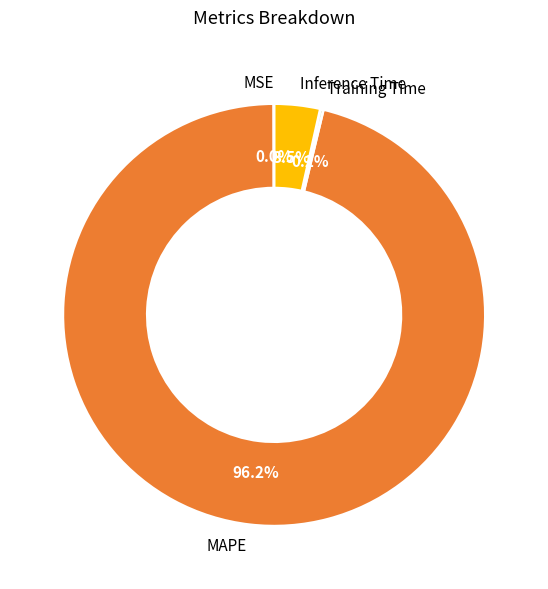

Which category has the biggest portion of the pie?

MAPE